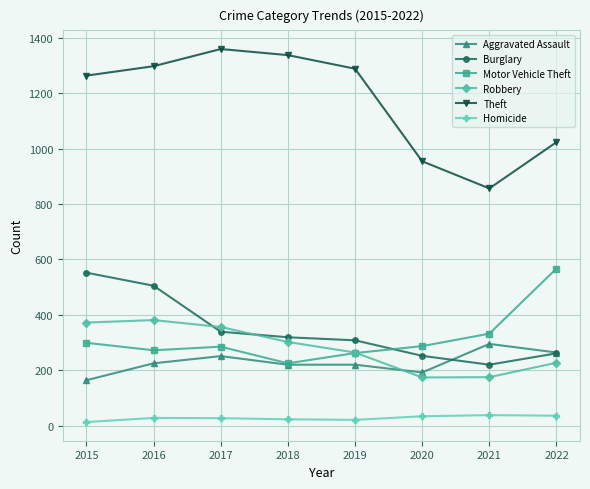

What is the difference between the Robbery values at 2016 and 2020?

207